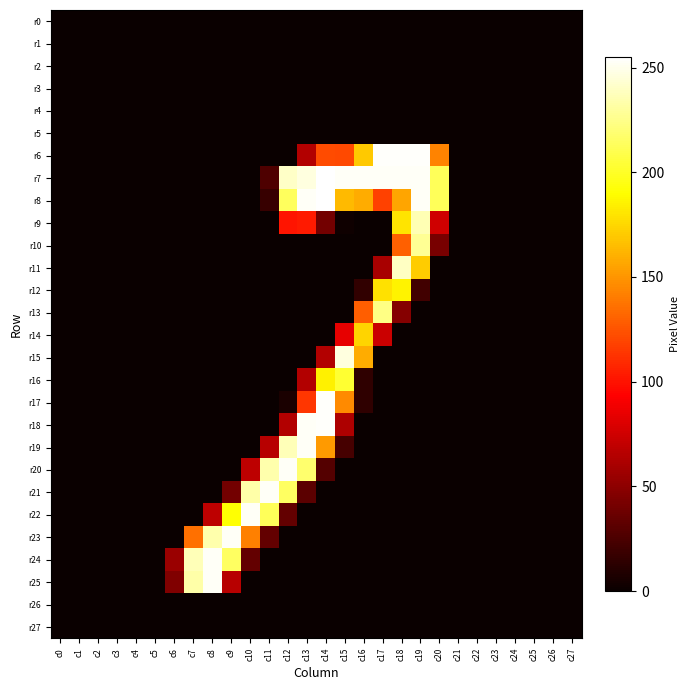

At which category does the chart reach its peak across all series?

c14